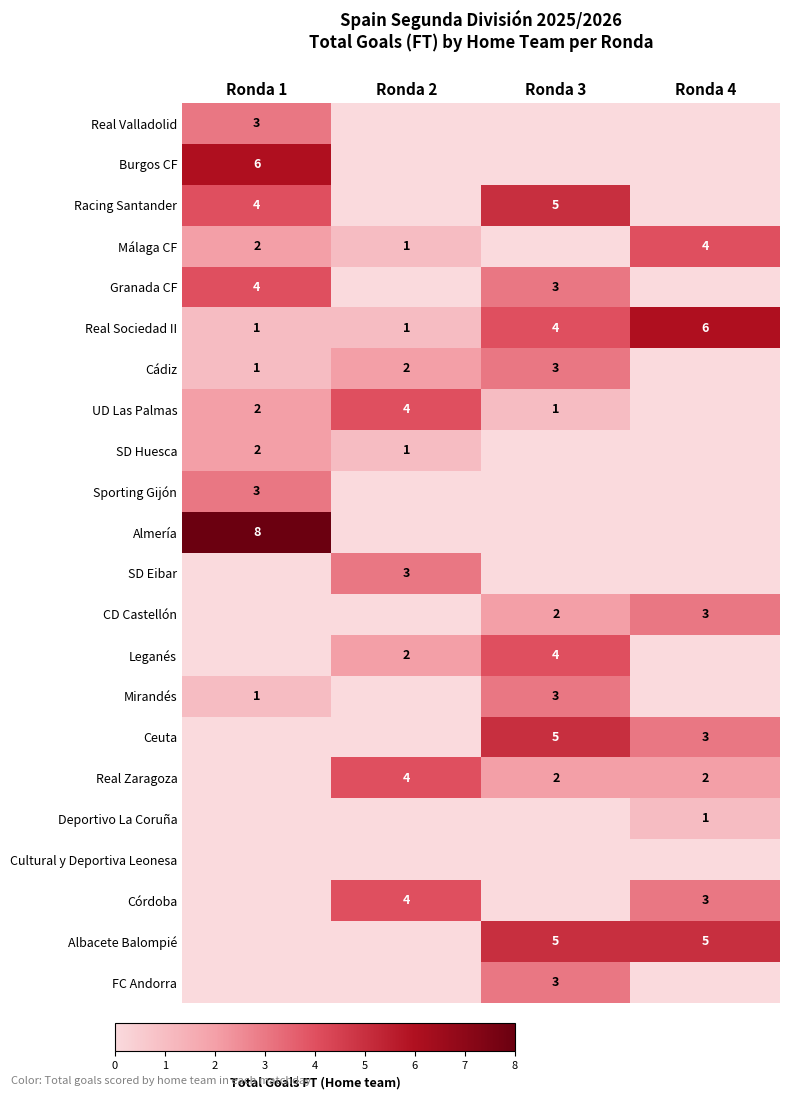

What is the difference between the highest and lowest values at Ronda 4?

6